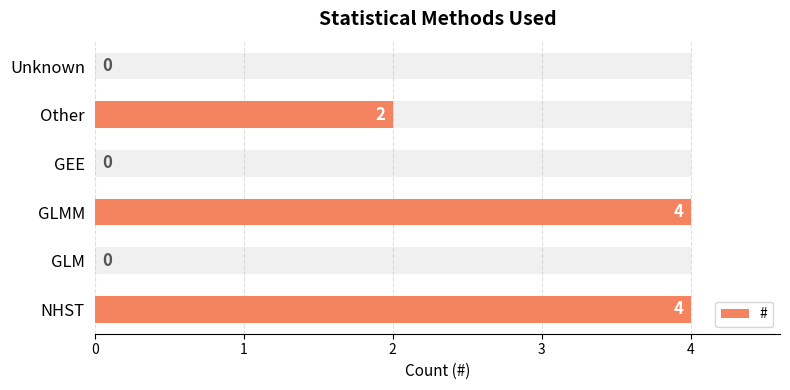

How many bars are there in total?

6